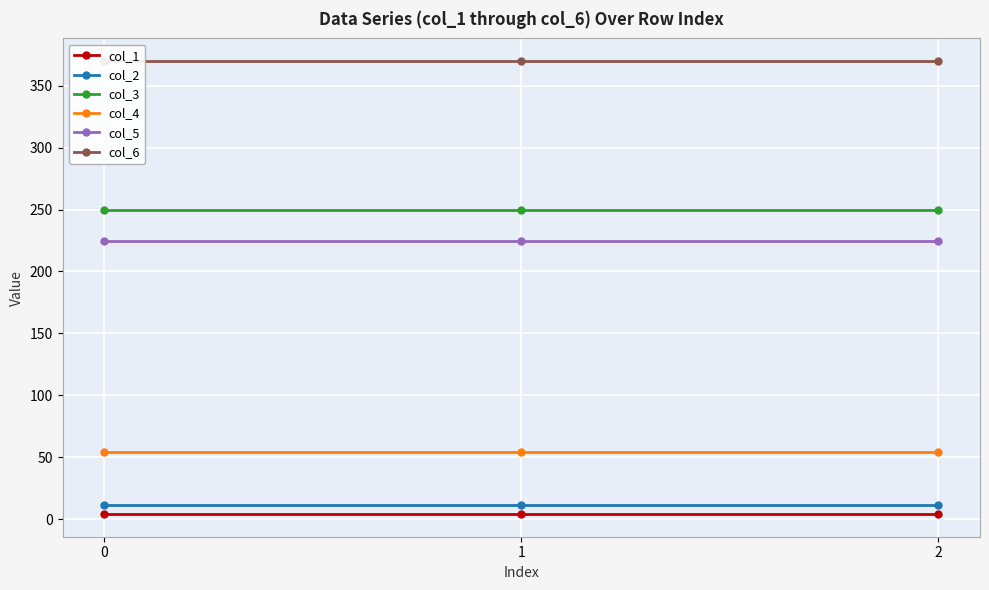

What is the lowest value of the col_6 series?

370